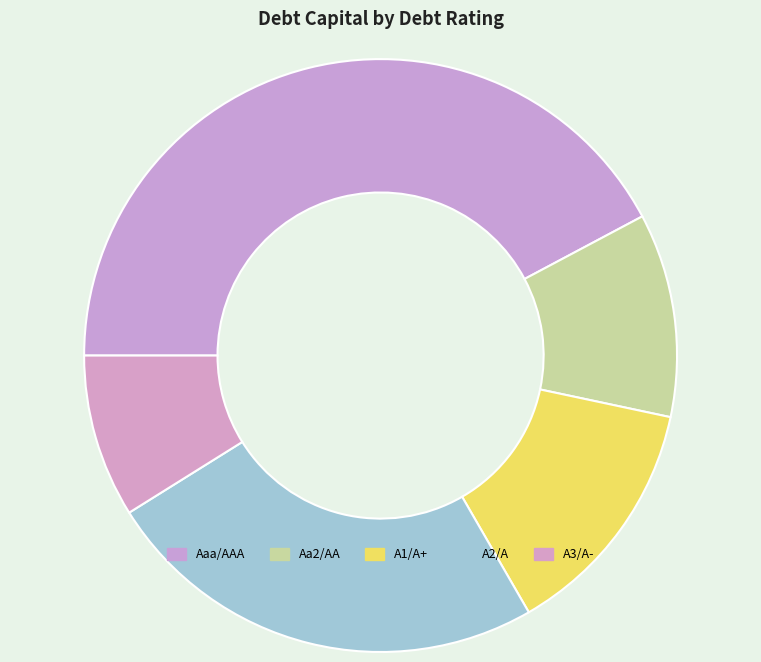

What is the largest slice in the pie chart?

Aaa/AAA